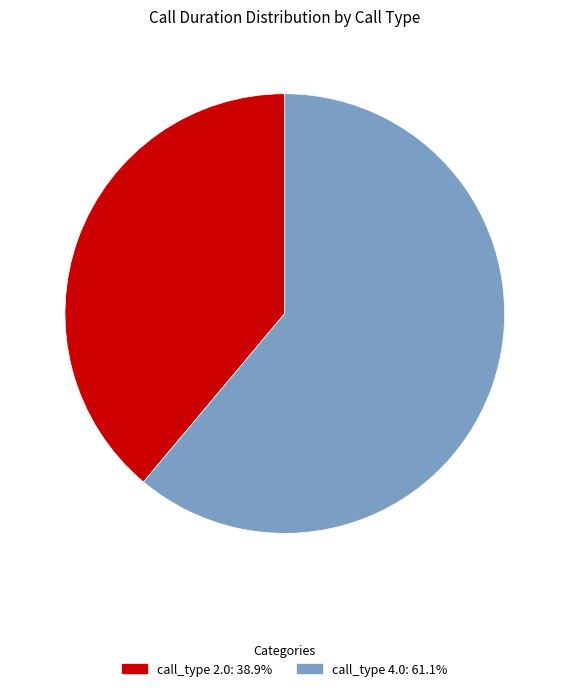

Is there a majority slice in this chart?

Yes